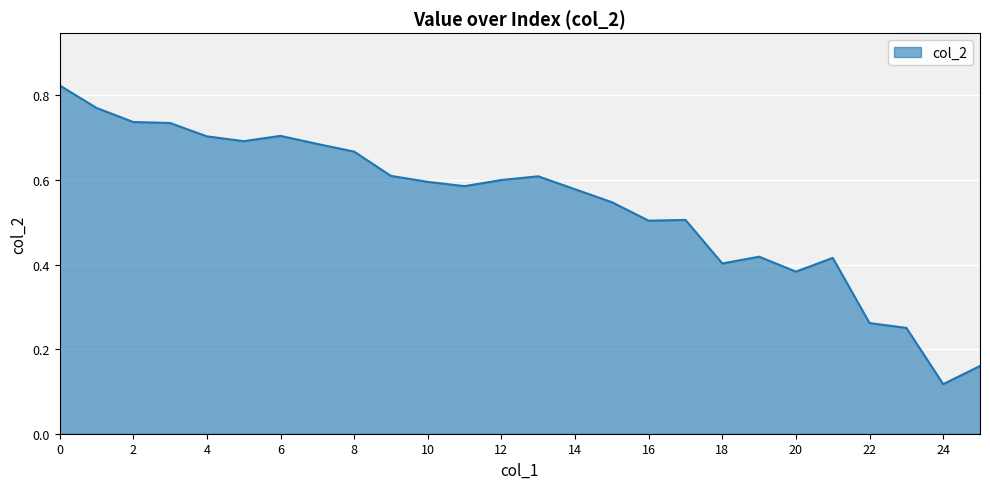

Count the number of categories in the chart.

26